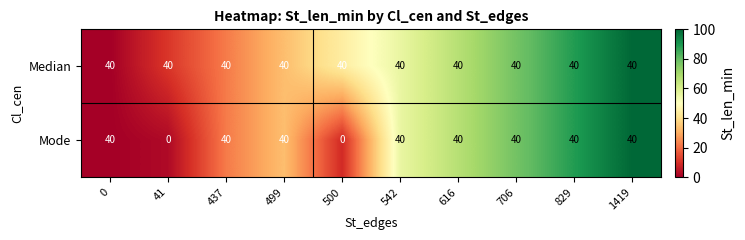

Which series has the largest total across all categories?

Median